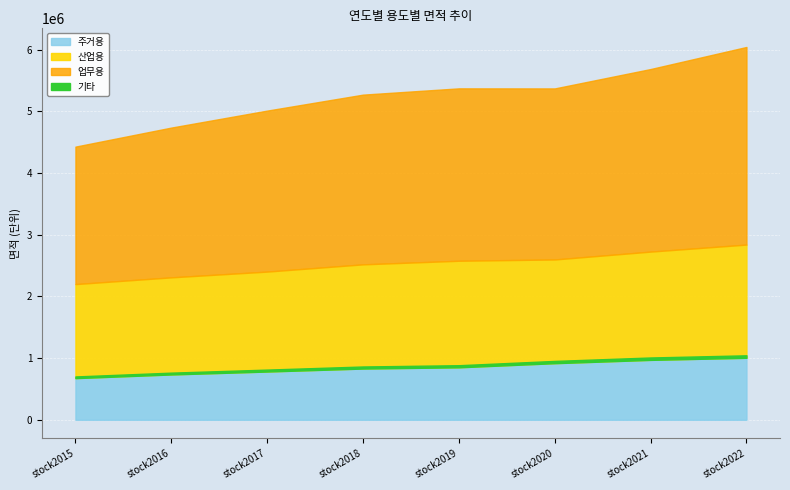

Where is the first local maximum for 업무용?

2019